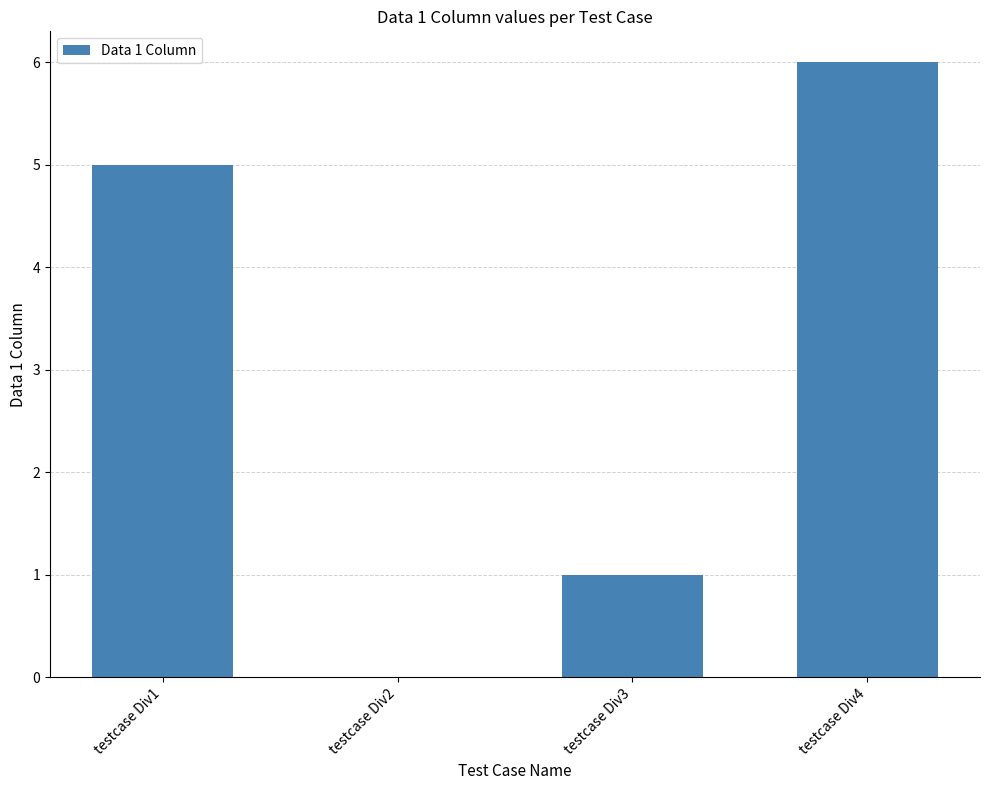

What is the sum of the values at testcase Div3 and testcase Div4?

7